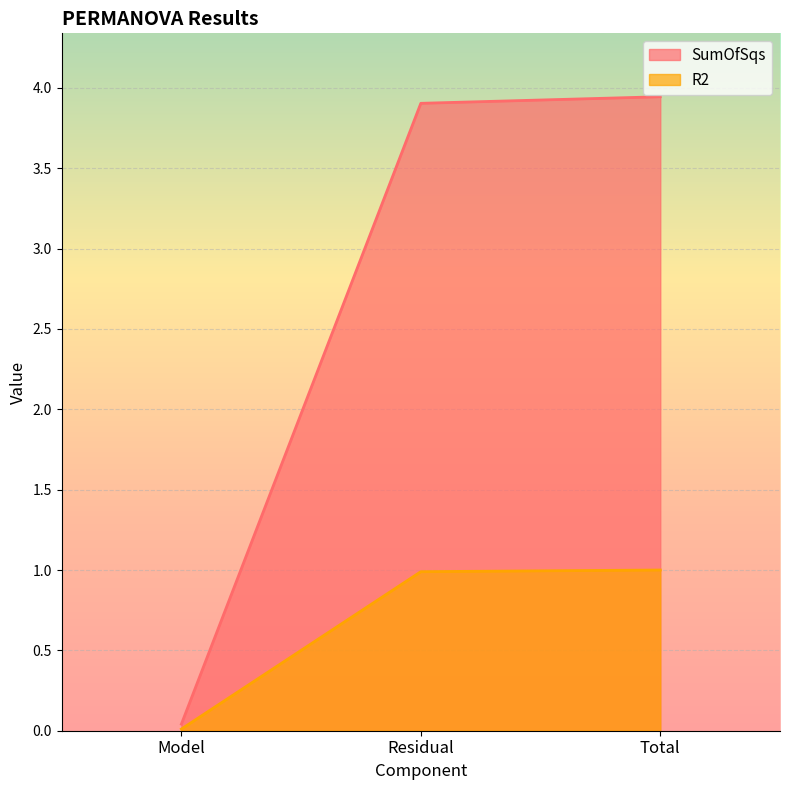

How many distinct data groups are displayed?

2